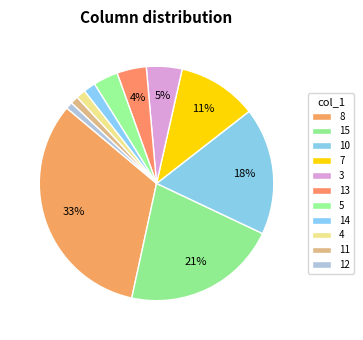

What percentage is the 11 slice, to the nearest percent?

1%